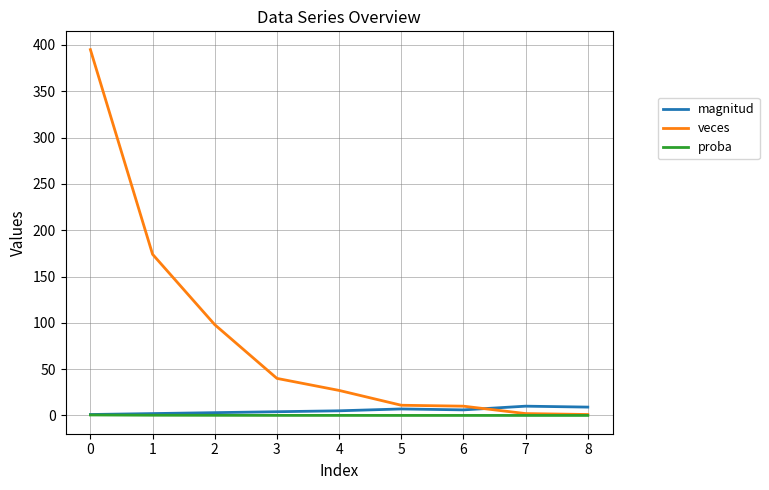

What is the maximum value for veces?

395.0